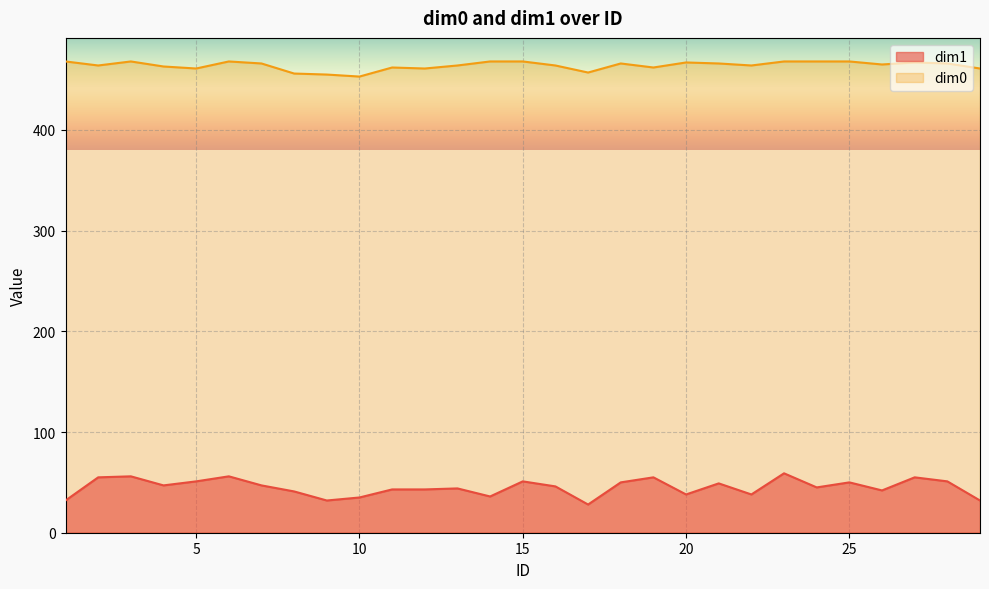

How many data points in dim1 are less than 46?

14